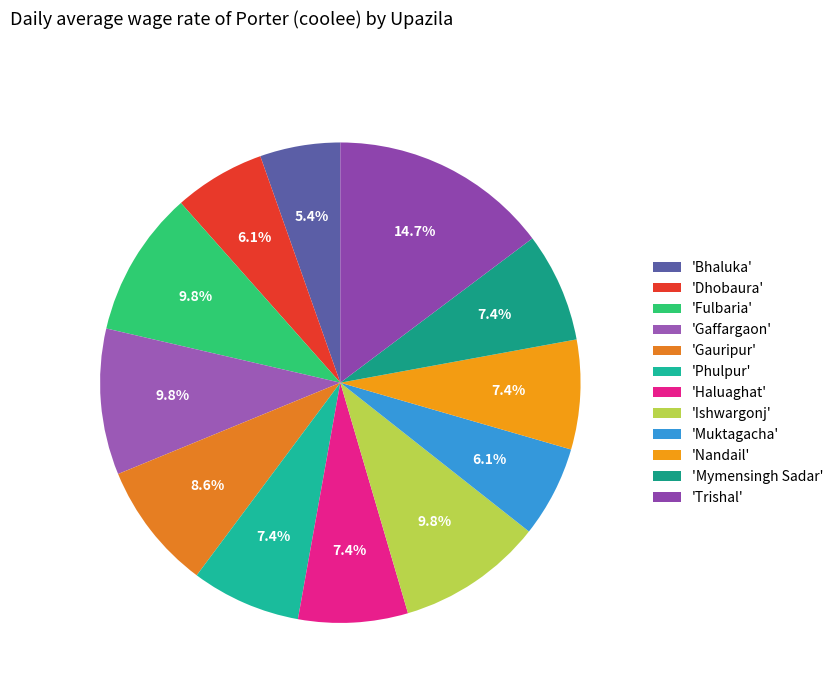

How many segments does this pie chart have?

12